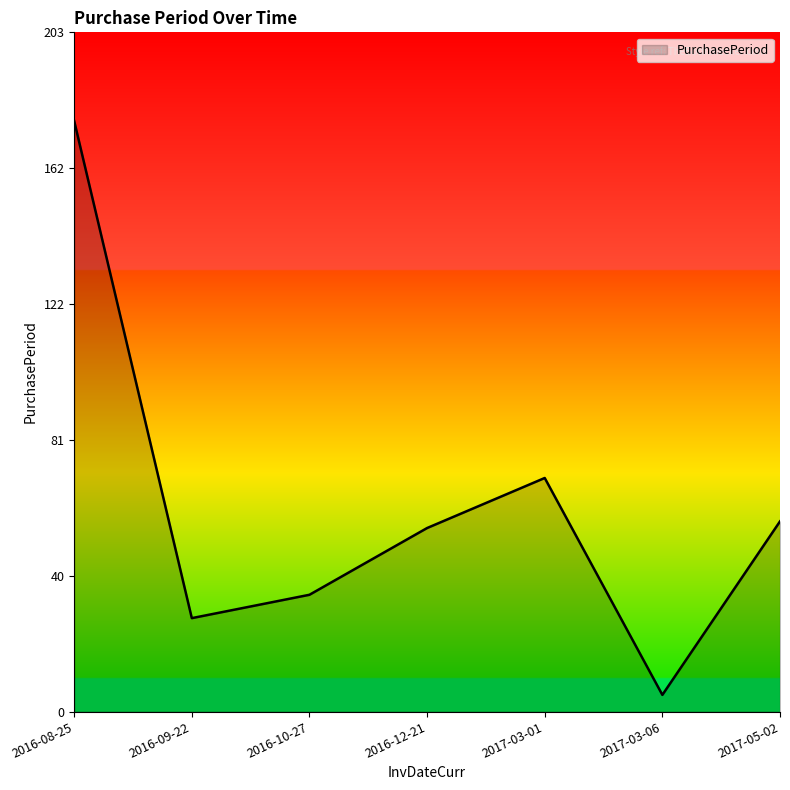

How many interior local peaks (higher than both neighbors) does the data have?

1